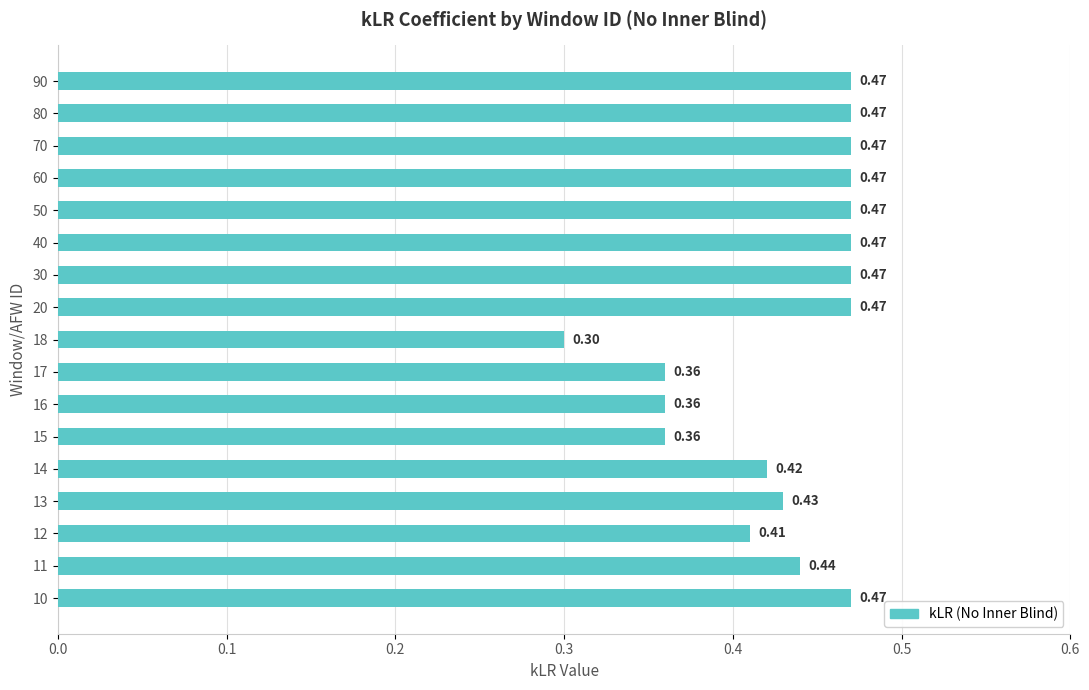

How many categories are shown in the chart?

17